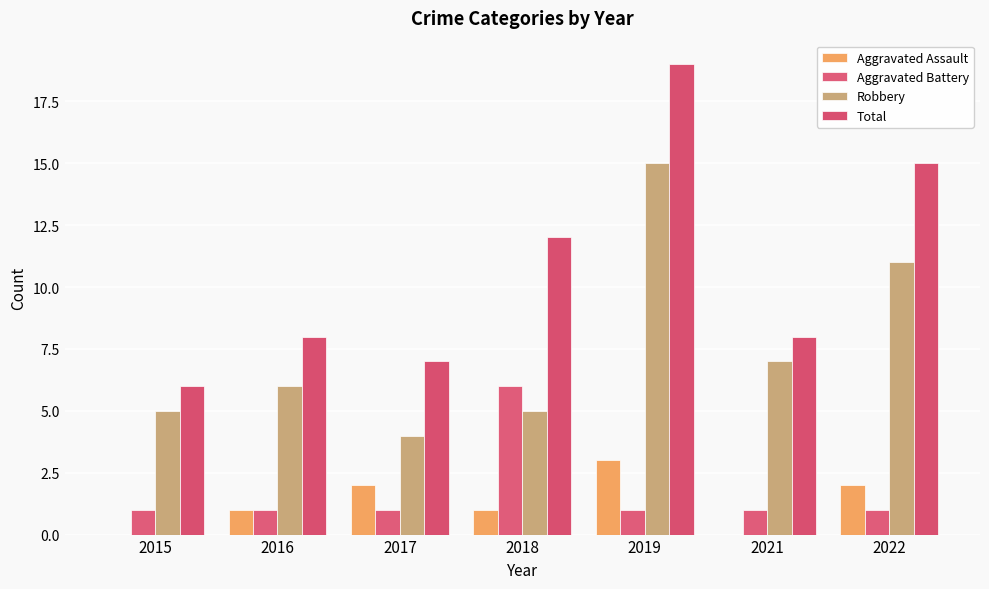

Count the number of data series in this chart.

4